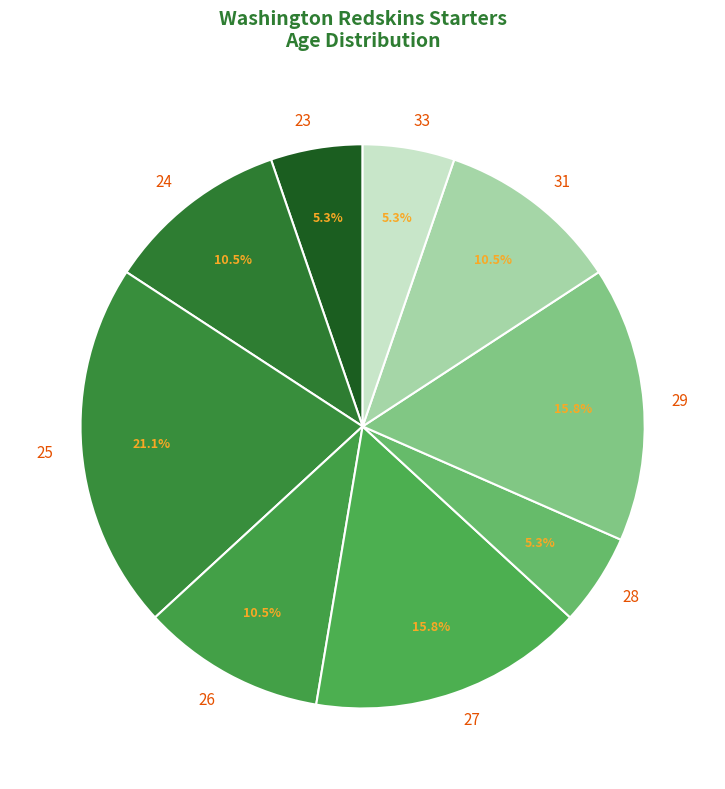

Is 28 the majority of the pie?

No